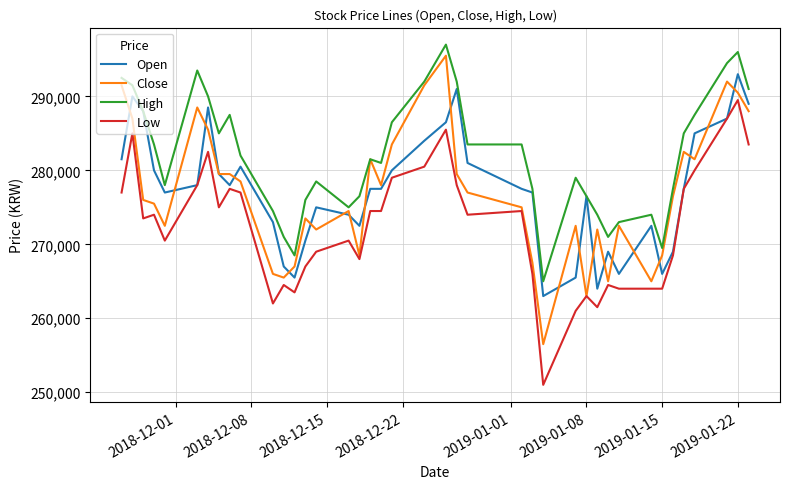

What is the difference between the maximum and minimum values in the Close series?

39000